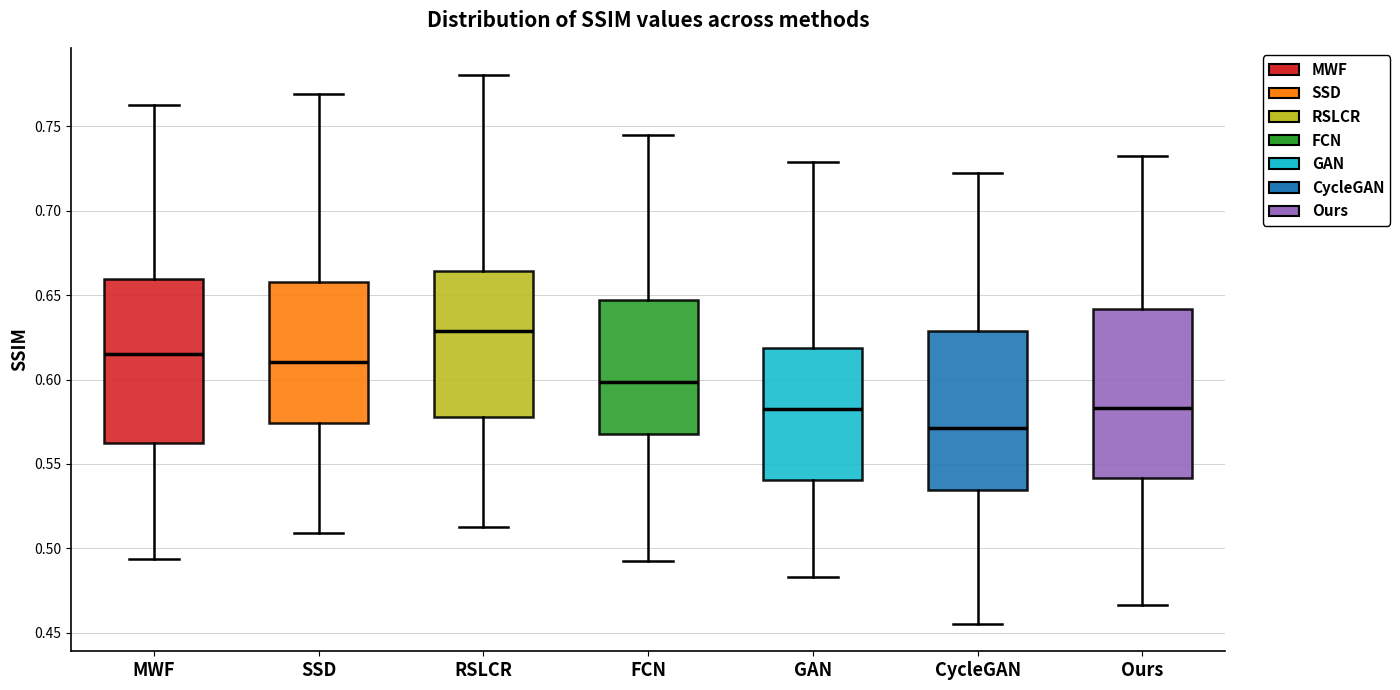

Reading left to right, transcribe this box plot: for each box, give where its median line is, the range the box spans, and where its two whiskers end, as read against the y-axis. The values are not printed on the chart, so give them approximately, as read against the axis.

MWF: median 0.615, box 0.560 to 0.660, whiskers 0.495 to 0.765
SSD: median 0.610, box 0.575 to 0.660, whiskers 0.510 to 0.770
RSLCR: median 0.630, box 0.580 to 0.665, whiskers 0.515 to 0.780
FCN: median 0.600, box 0.570 to 0.645, whiskers 0.490 to 0.745
GAN: median 0.580, box 0.540 to 0.620, whiskers 0.485 to 0.730
CycleGAN: median 0.570, box 0.535 to 0.630, whiskers 0.455 to 0.725
Ours: median 0.585, box 0.540 to 0.640, whiskers 0.465 to 0.730